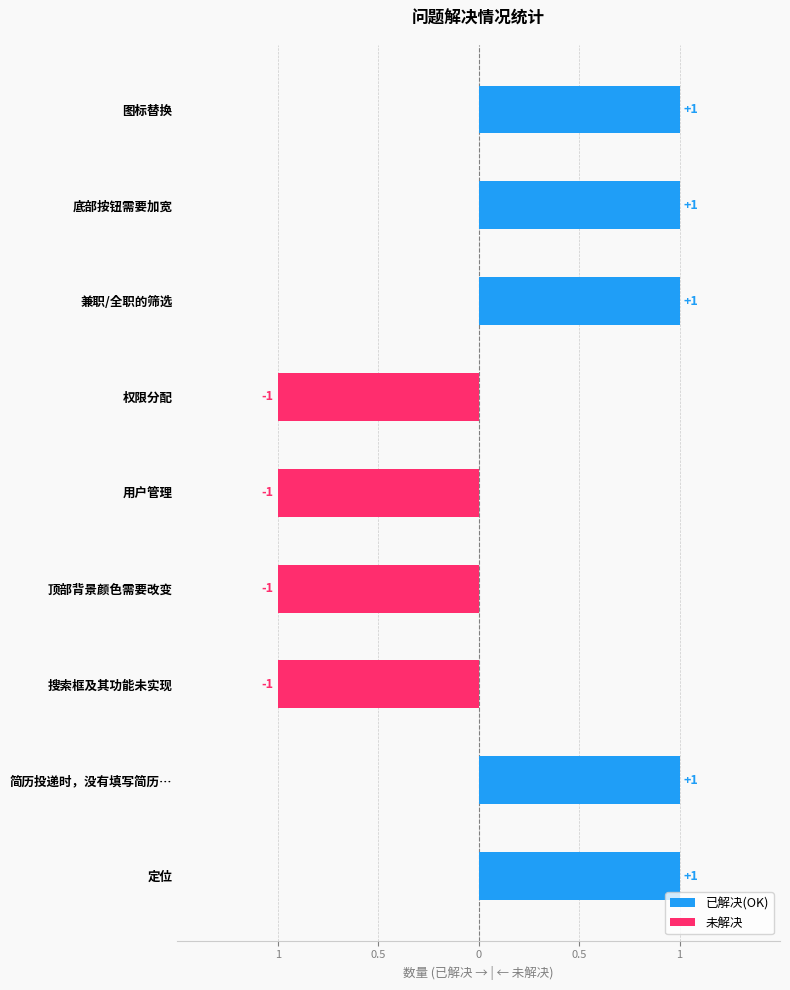

Is the value of 未解决 at 图标替换 greater than the value of 已解决(OK) at 搜索框及其功能未实现?

No